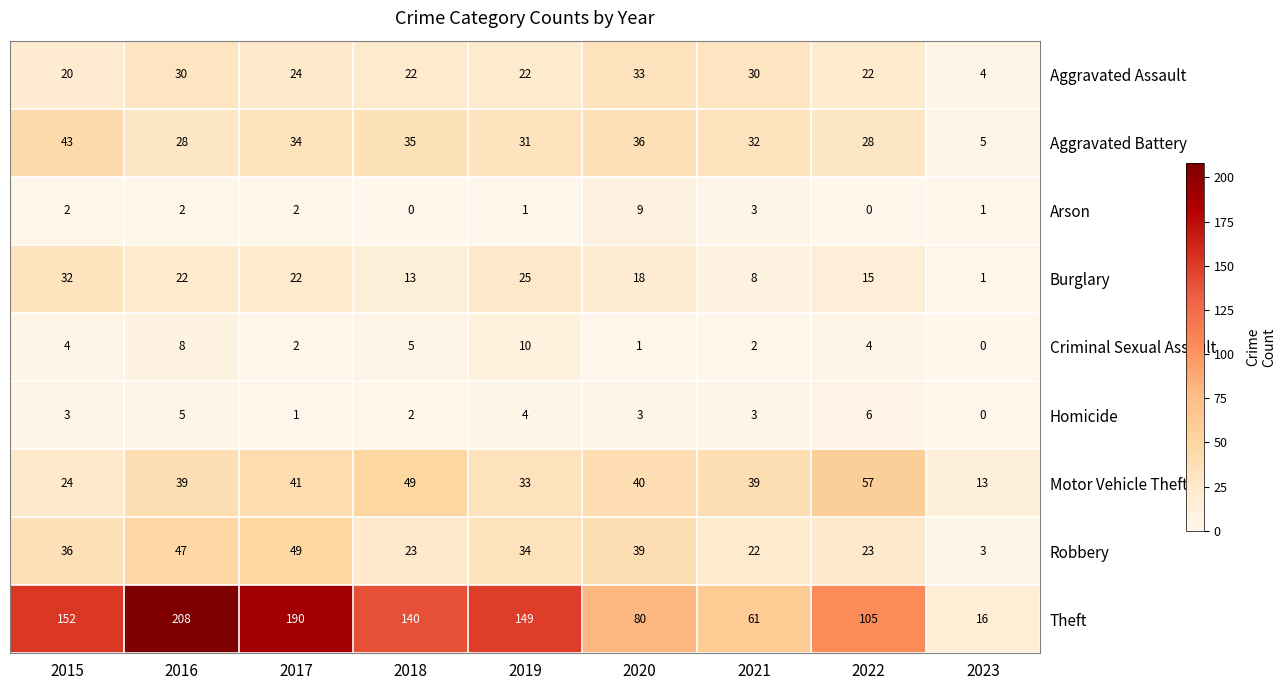

What is the sum of all Robbery values?

276